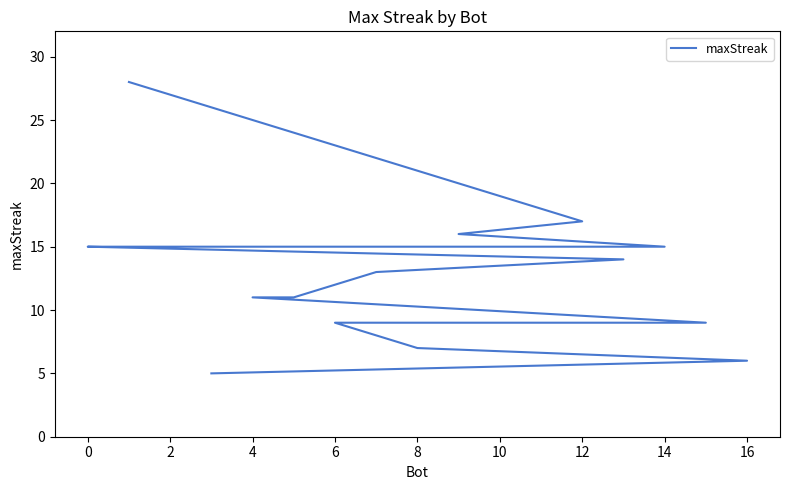

Does the chart display data point markers on the line(s)?

No